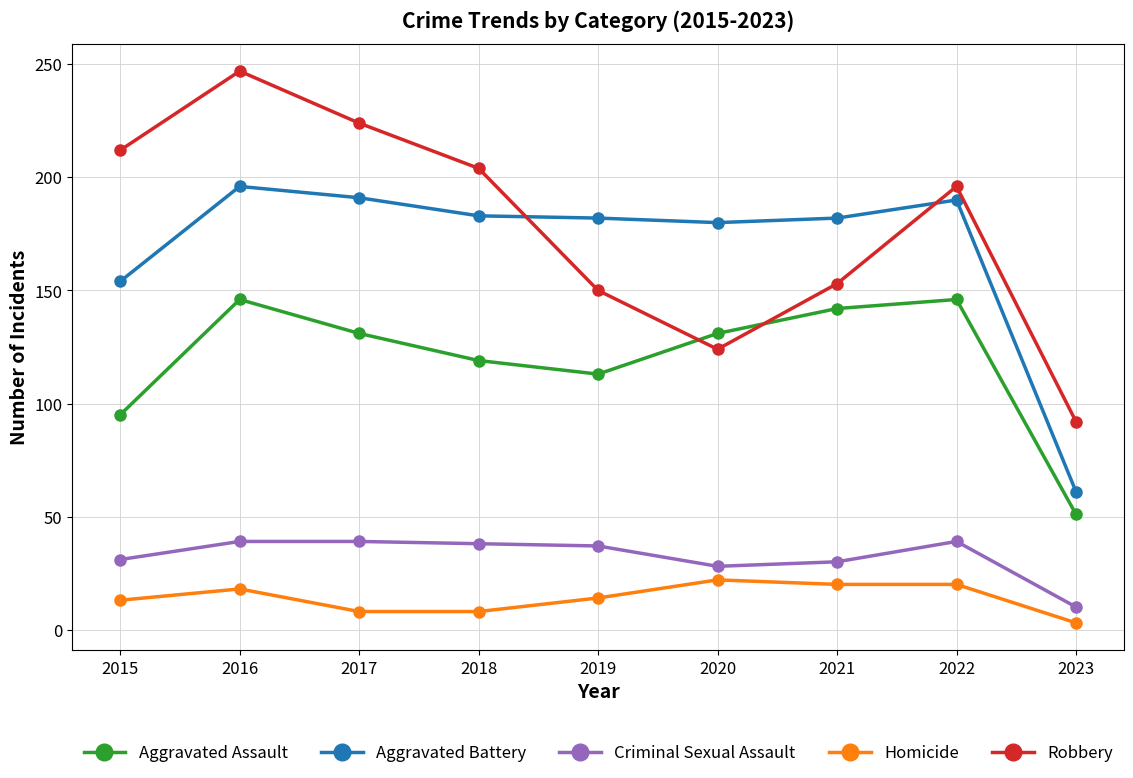

What is the value of the Criminal Sexual Assault point at the 1st from the left?

31